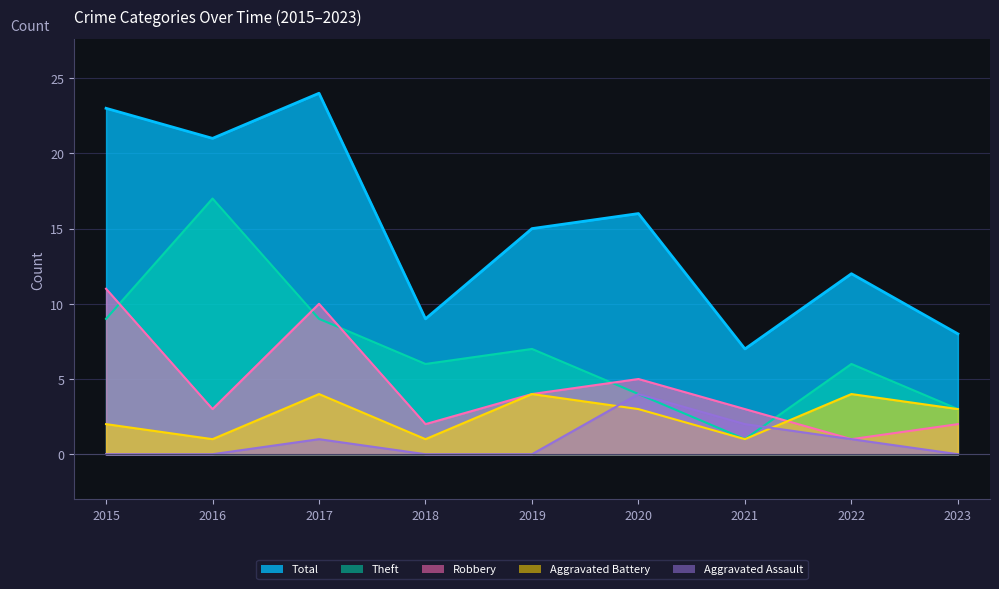

At which category does the chart reach its minimum across all series?

2015